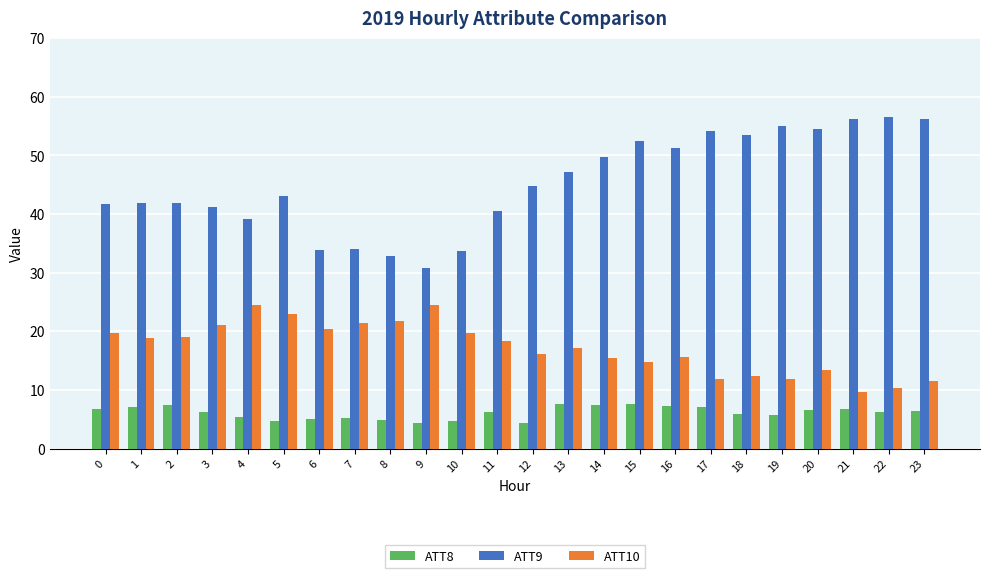

Rank the series at 21 from highest to lowest value.

ATT9, ATT10, ATT8